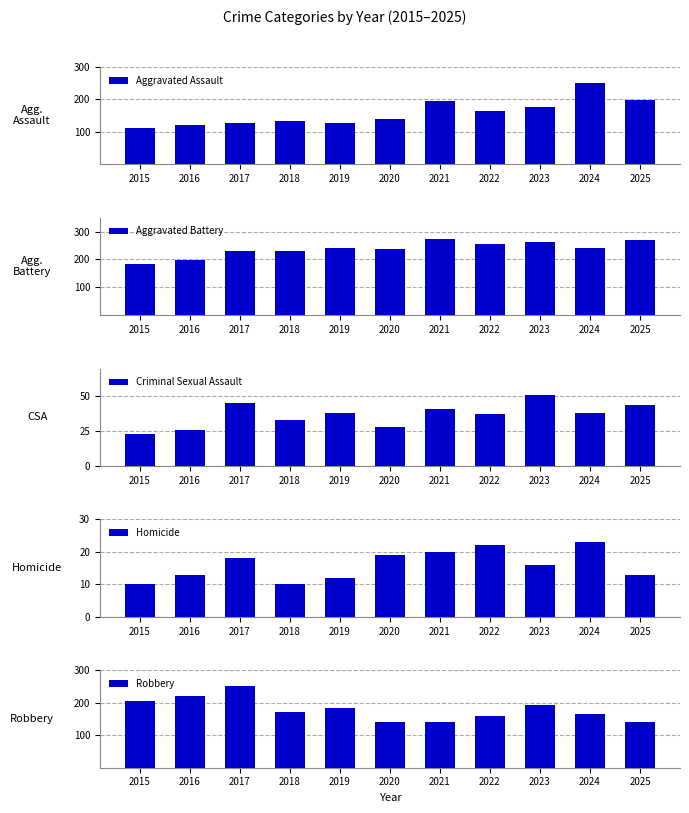

How many bars are there in each group?

5